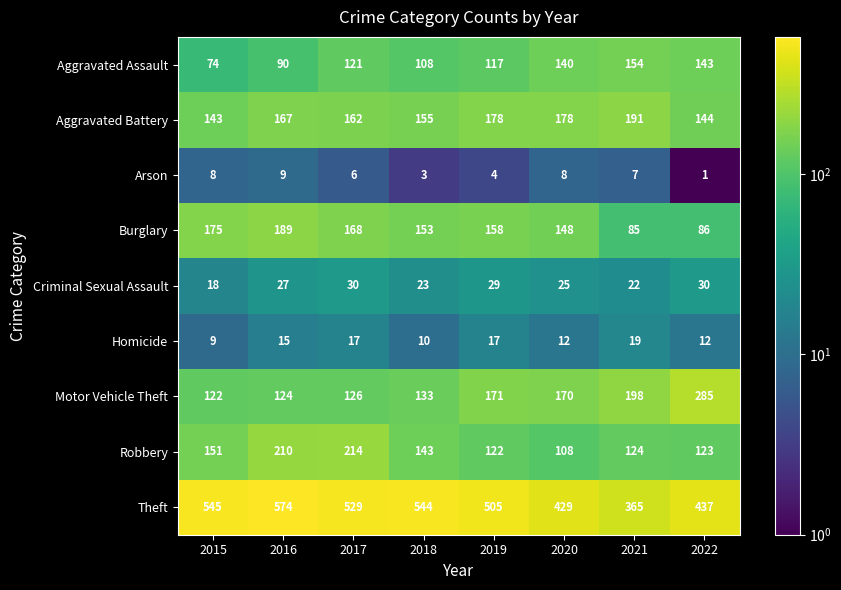

What is the sum of the Aggravated Battery values at 2019 and 2017?

340